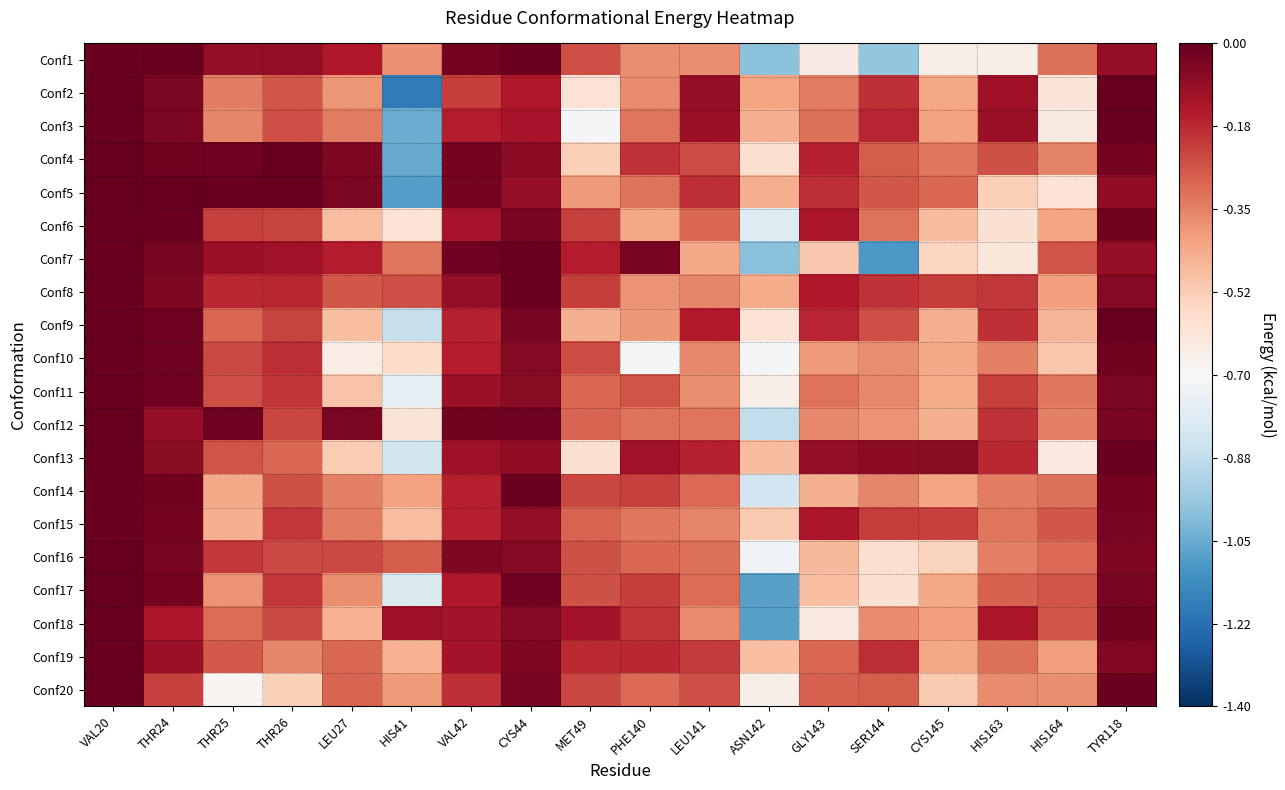

At PHE140, list the series in order from smallest to largest.

Conf10, Conf6, Conf9, Conf8, Conf1, Conf2, Conf15, Conf3, Conf5, Conf12, Conf20, Conf16, Conf11, Conf14, Conf17, Conf18, Conf4, Conf19, Conf13, Conf7